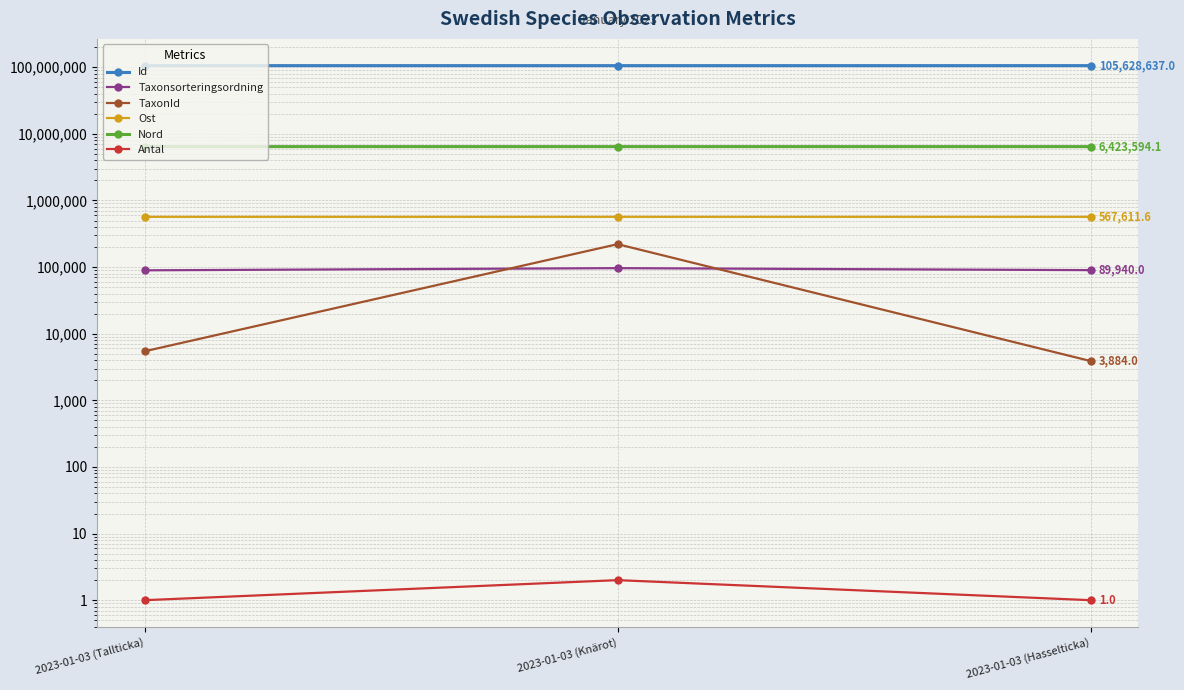

The value of Id at 2023-01-03 (Knärot) is 173180590.7. True or false?

False